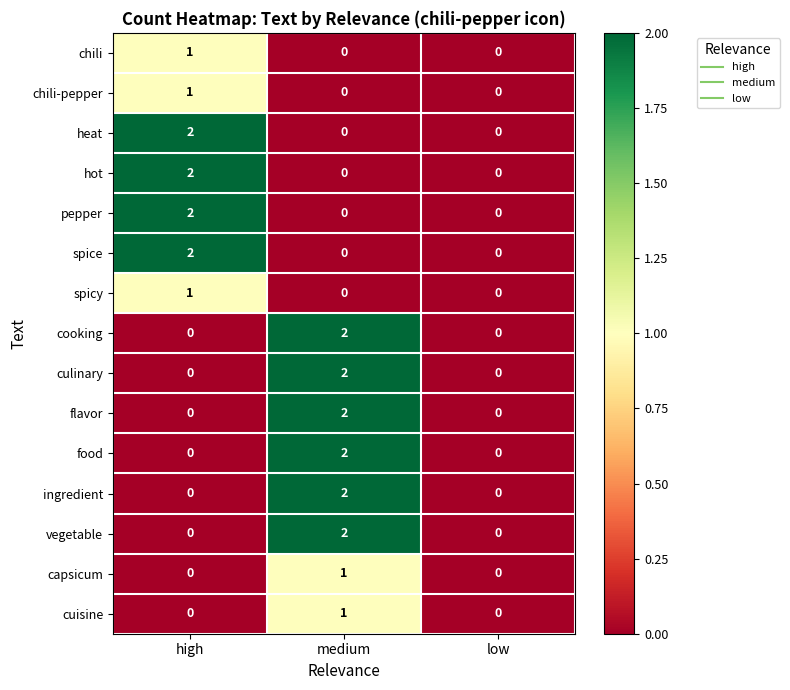

Is it true that food equals 0 at low?

True